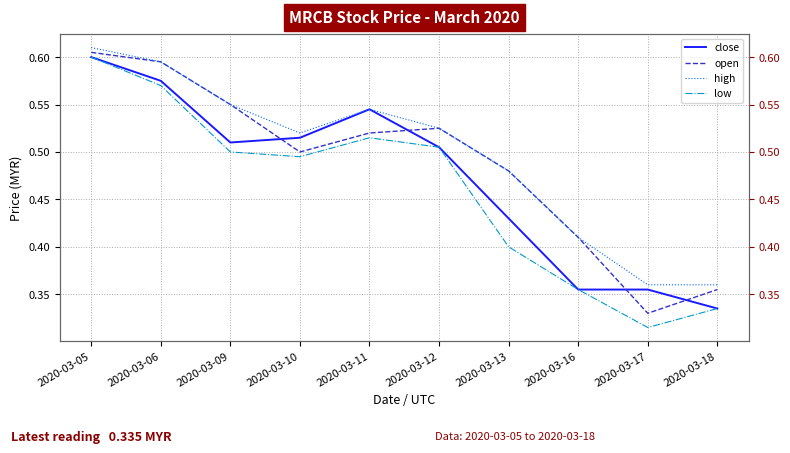

What is the lowest value of the high series?

0.4